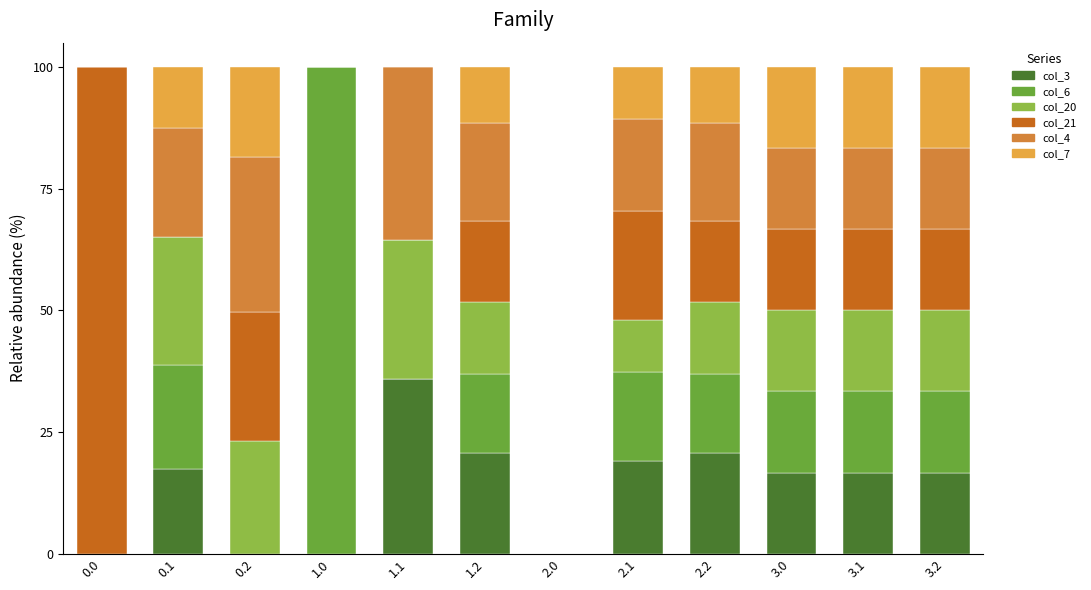

What is the total value across all series at 0.1?

100.0